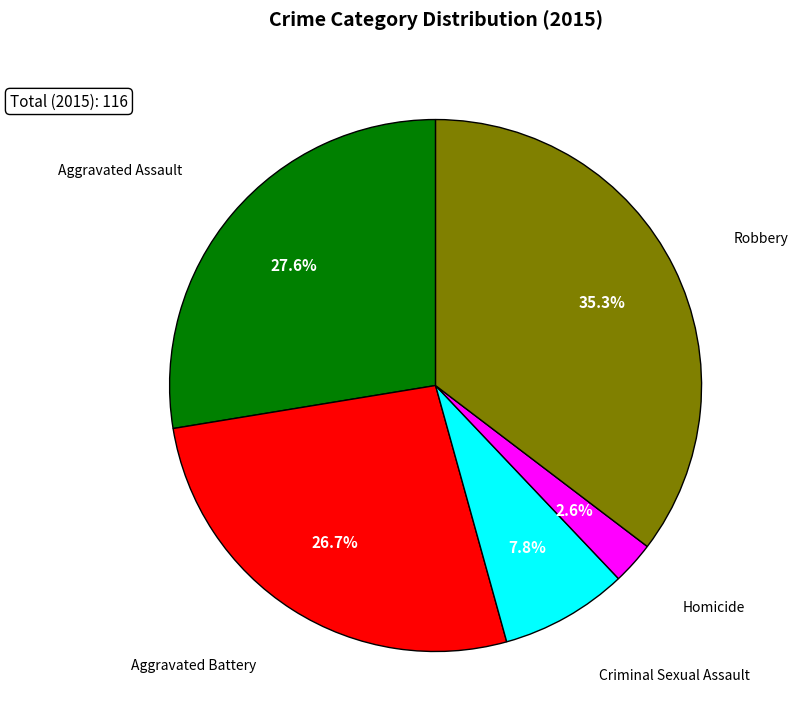

Is there any slice that represents more than half of the pie?

No